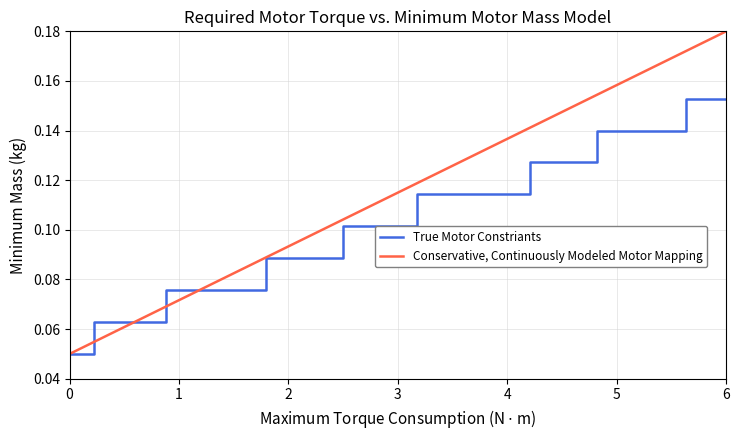

What are all the series names shown in the legend?

True Motor Constriants, Conservative, Continuously Modeled Motor Mapping